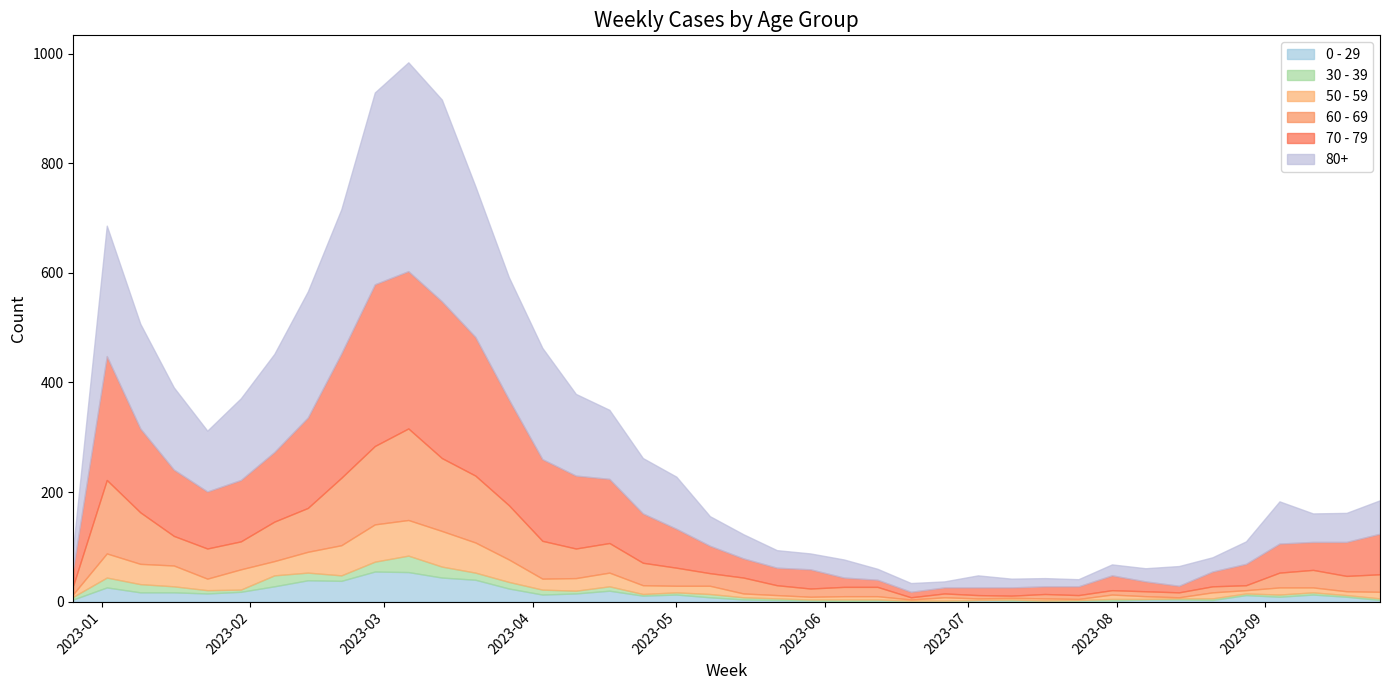

True or false: 70 - 79 and 50 - 59 cross at least once.

False